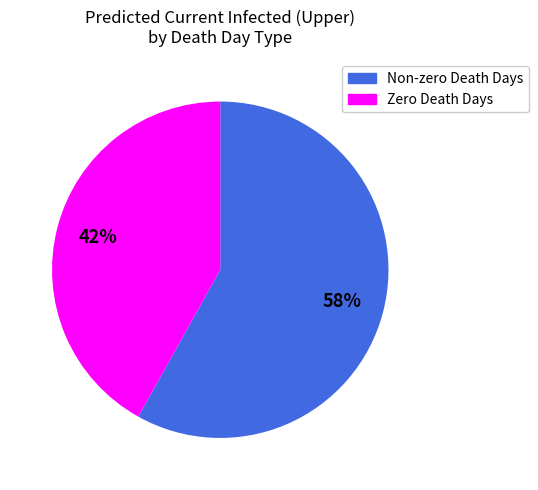

Is there a majority slice in this chart?

Yes